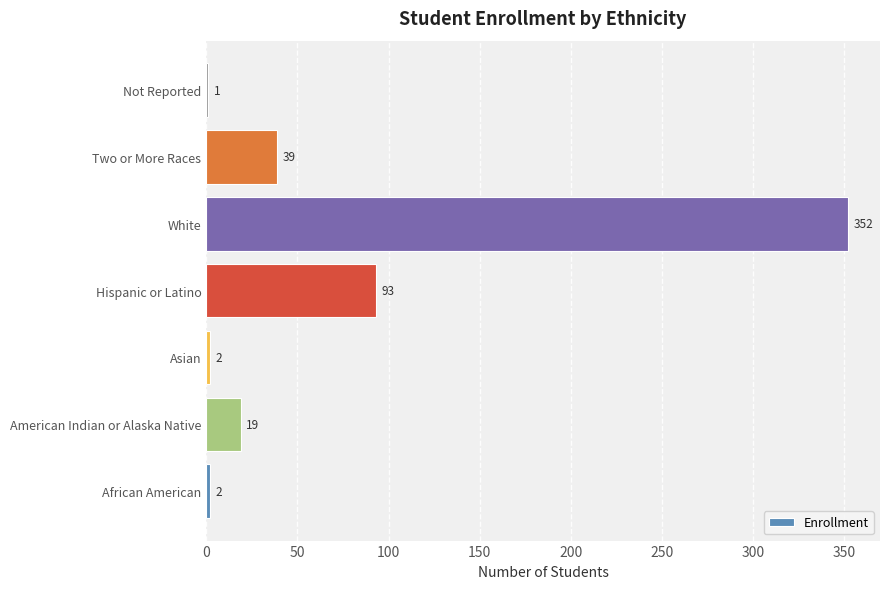

What is the greatest value displayed?

352